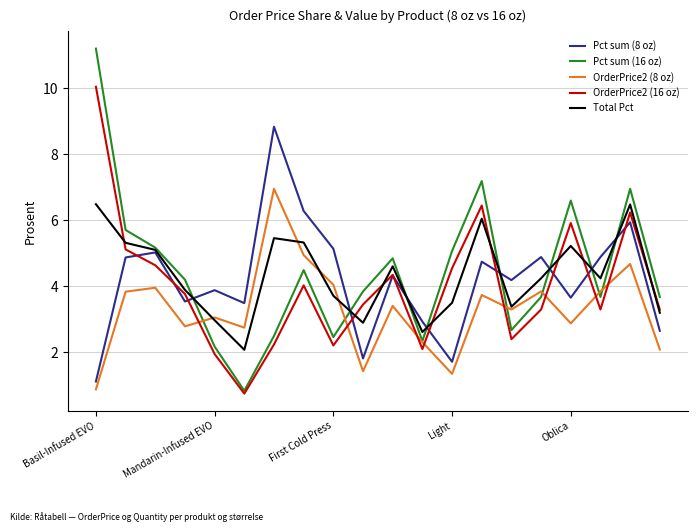

Does the chart display data point markers on the line(s)?

No